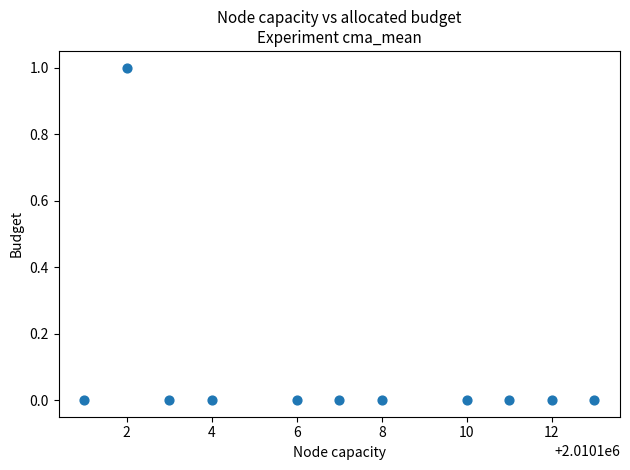

What is the average X value?

2010107